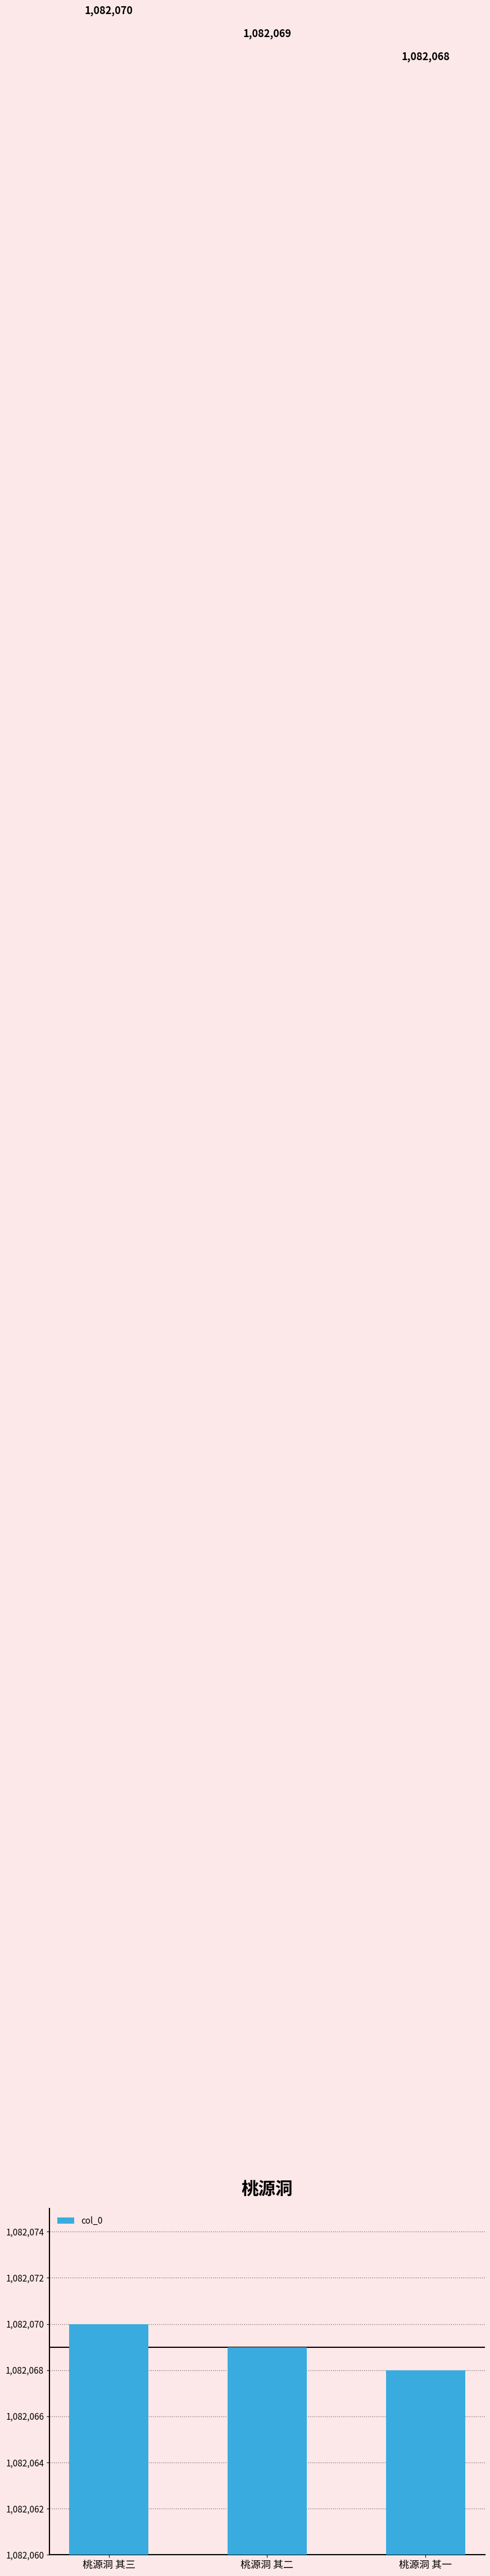

How many bars are there in total?

3